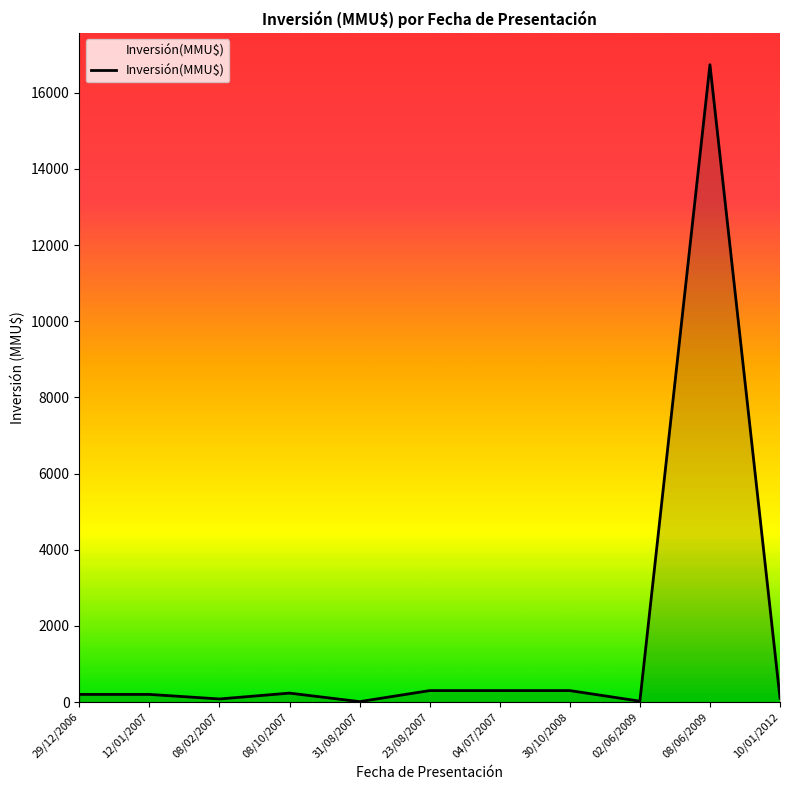

True or false: the data shows 200 at 29/12/2006.

True